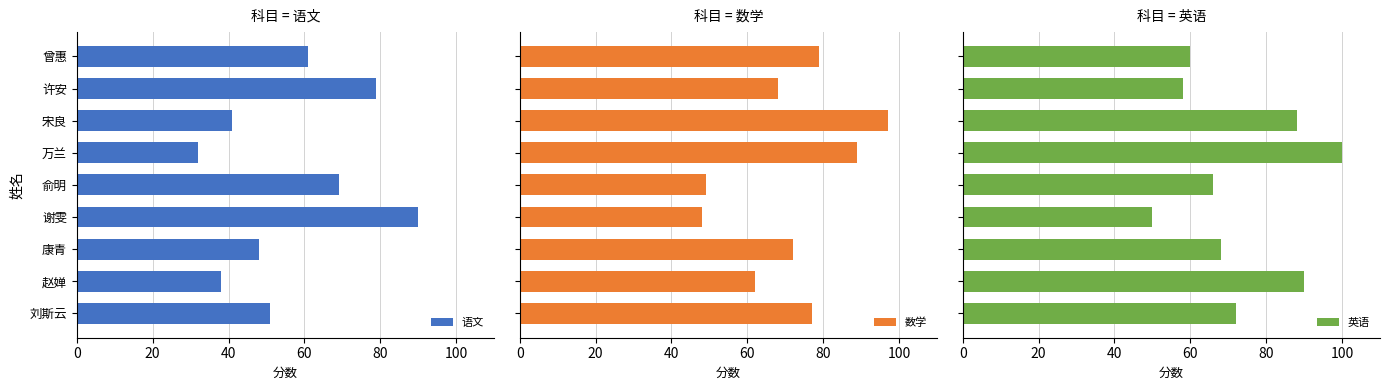

At which label does 语文 reach its peak?

谢雯